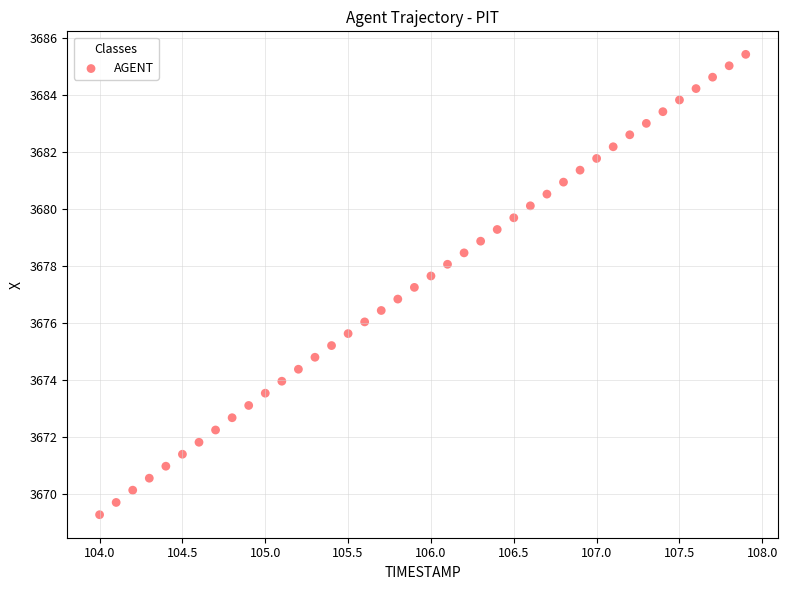

What is the range of Y values (max minus min)?

16.1